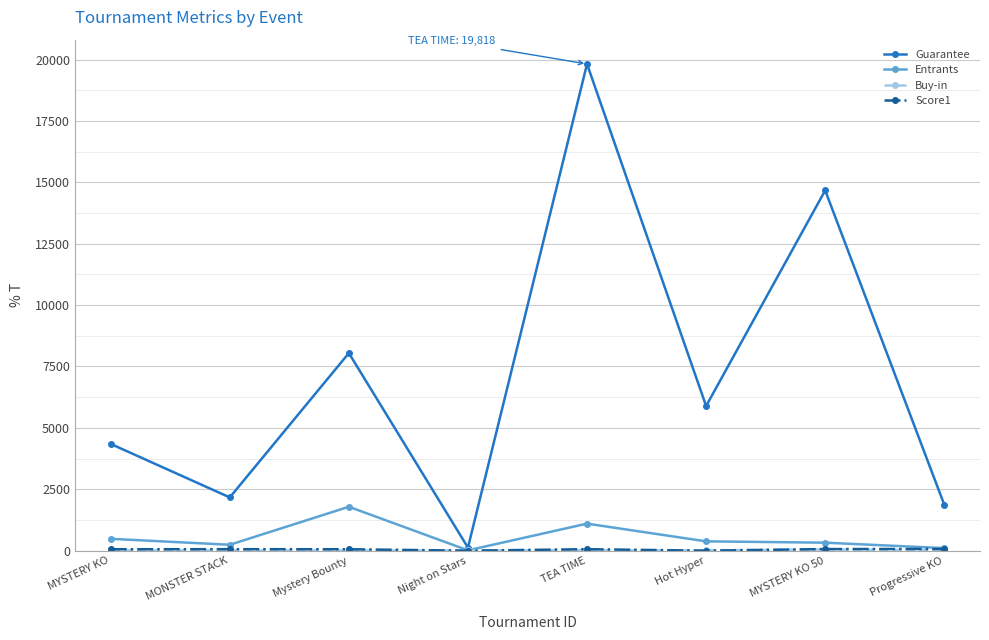

At which category is the sum across all series the highest?

TEA TIME